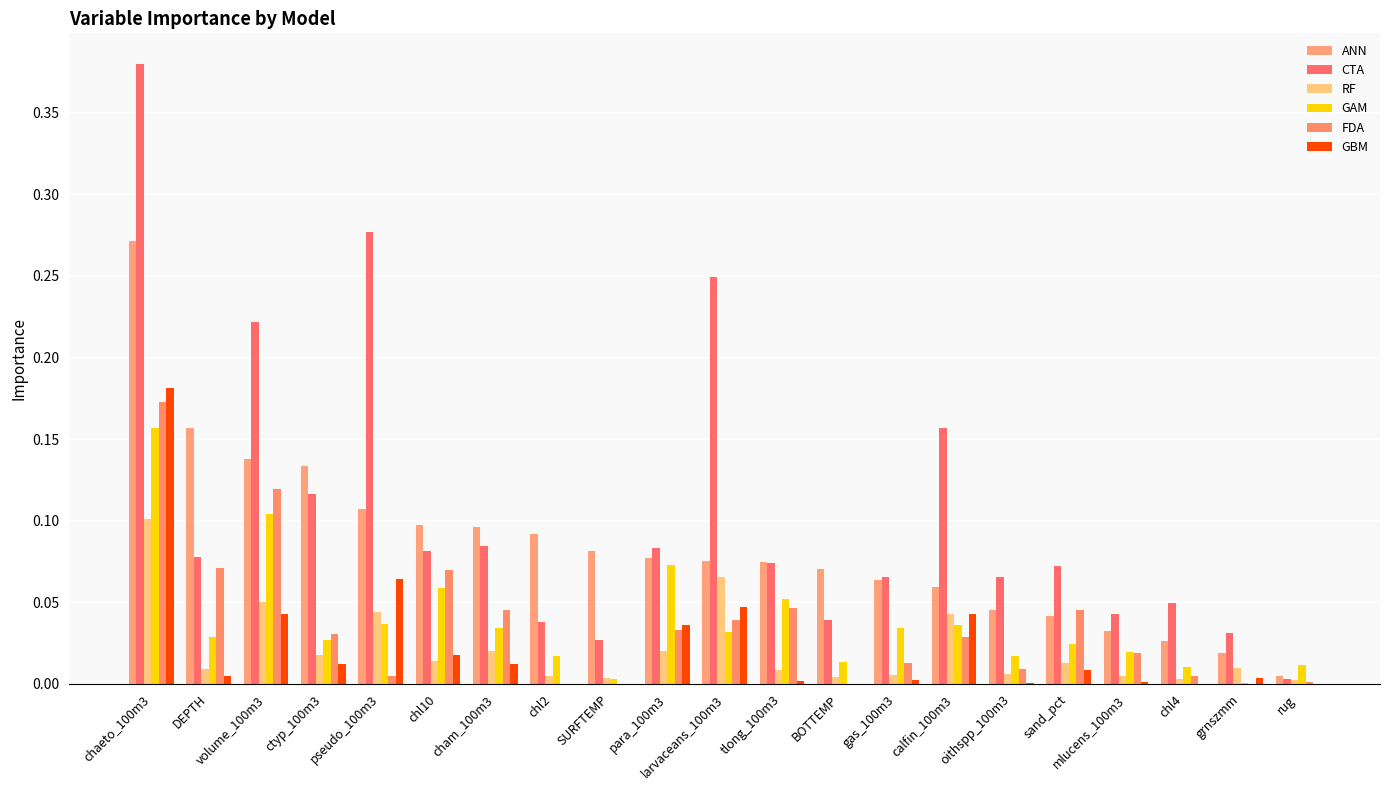

Count the number of categories in the chart.

21